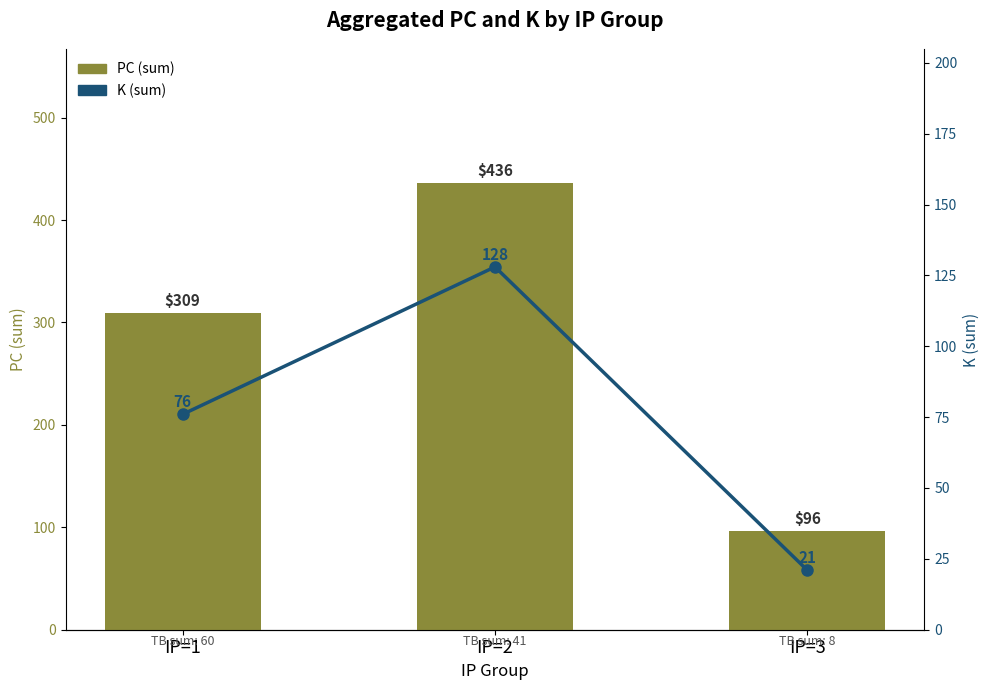

Which label corresponds to the largest value in the chart?

IP=2